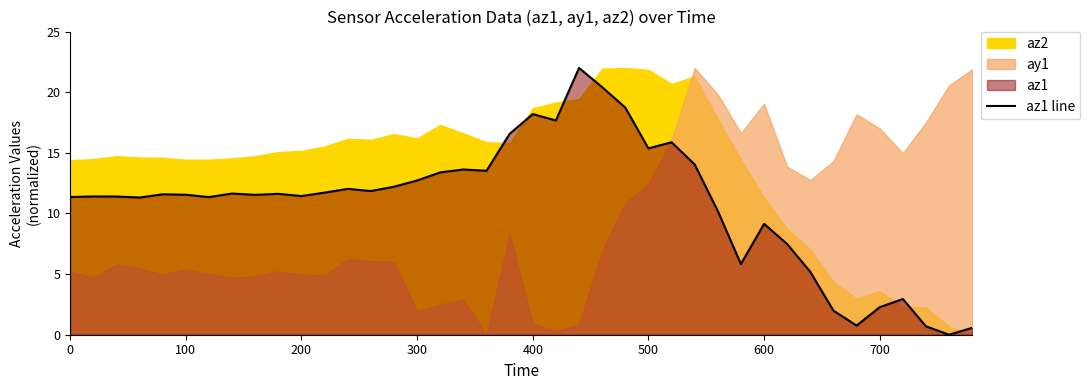

True or false: az1 line has a value of 4.3 at 300.

False